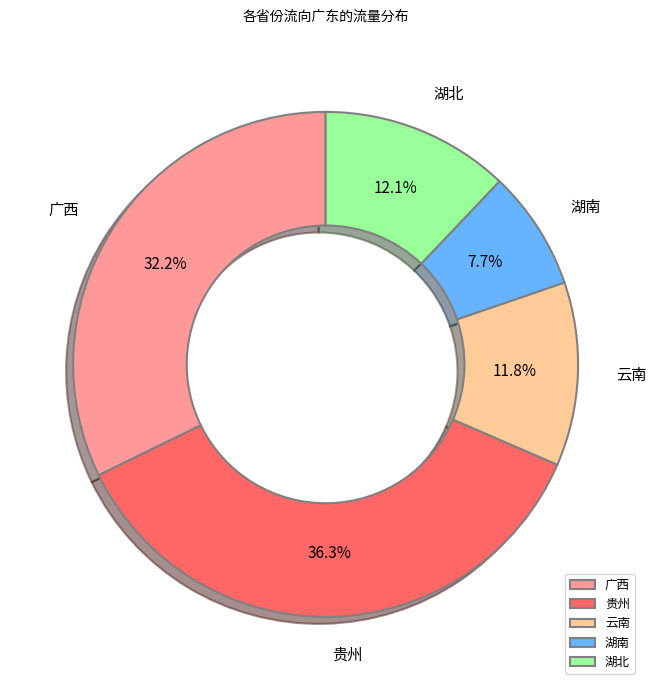

Does any single category account for the majority?

No